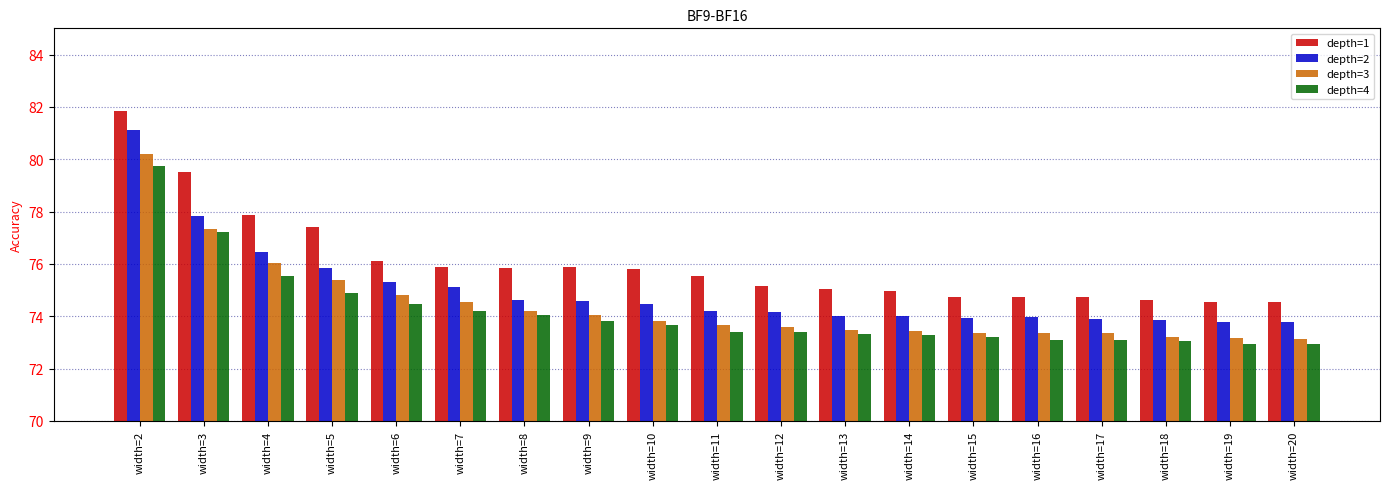

The value of depth=2 at width=18 is 73.8. True or false?

True